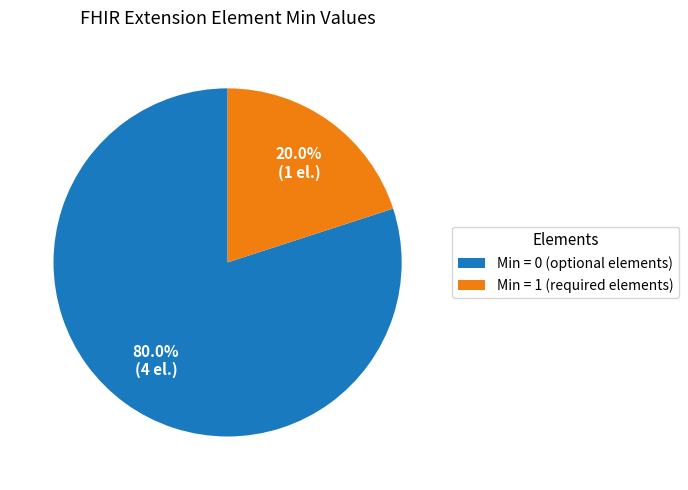

Rank the categories by value from highest to lowest.

Min = 0 (optional elements), Min = 1 (required elements)